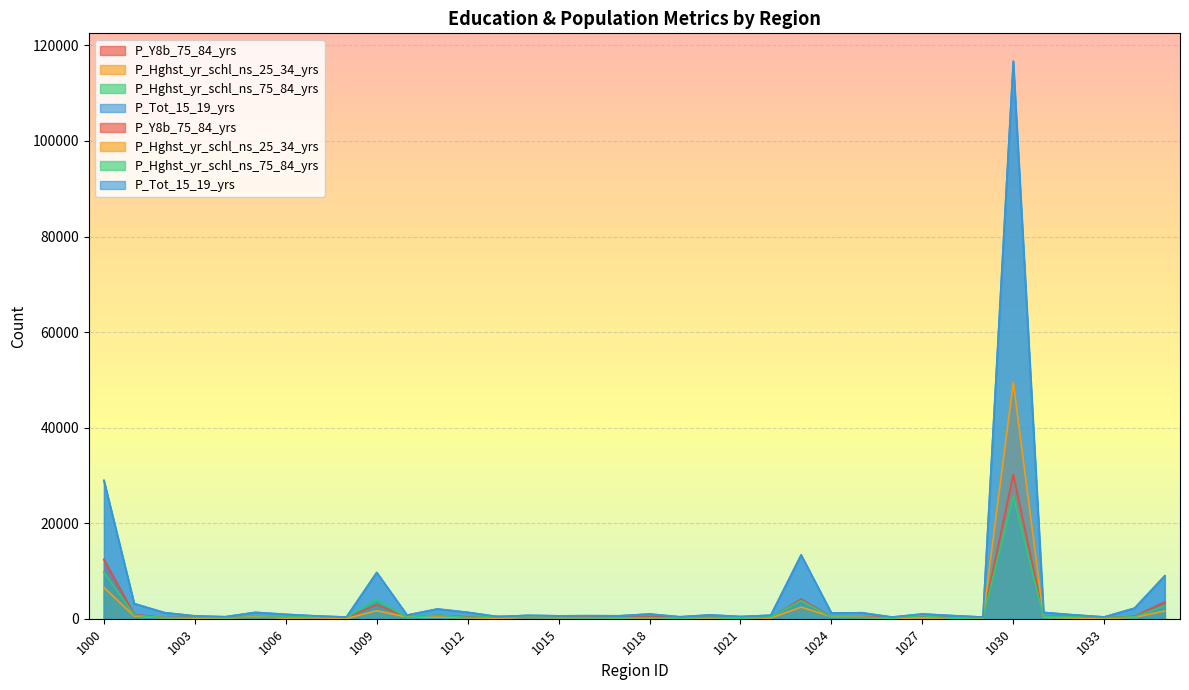

What are all the series names shown in the legend?

P_Y8b_75_84_yrs, P_Hghst_yr_schl_ns_25_34_yrs, P_Hghst_yr_schl_ns_75_84_yrs, P_Tot_15_19_yrs